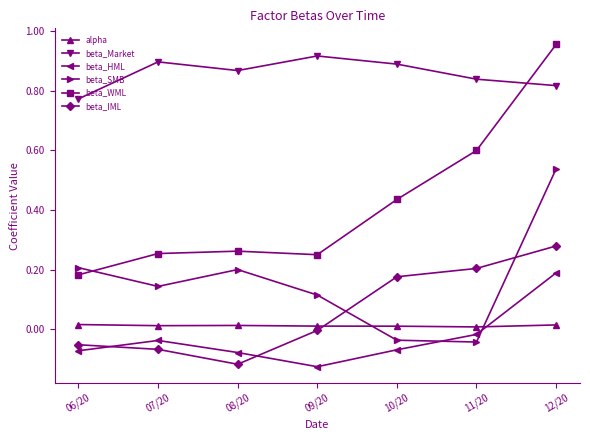

How many times do beta_HML and beta_IML cross each other?

2